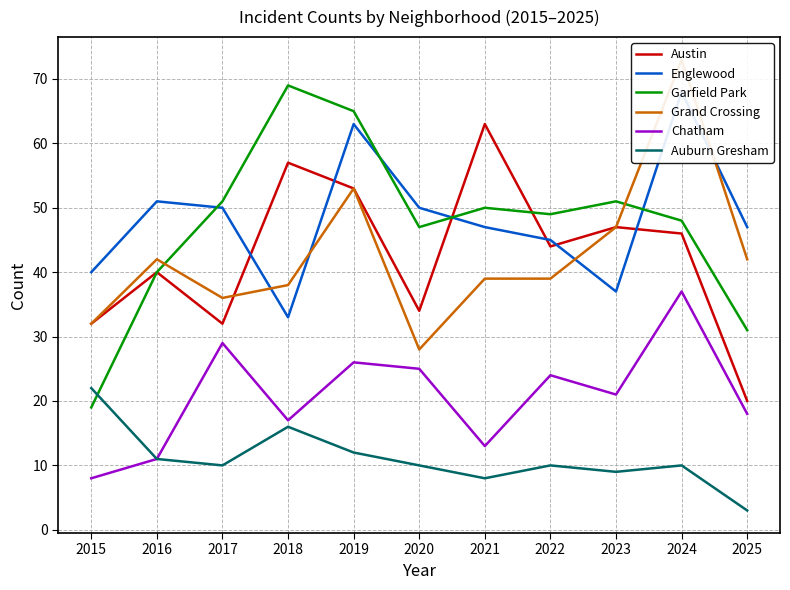

Which category has the highest value in the Chatham series?

2024